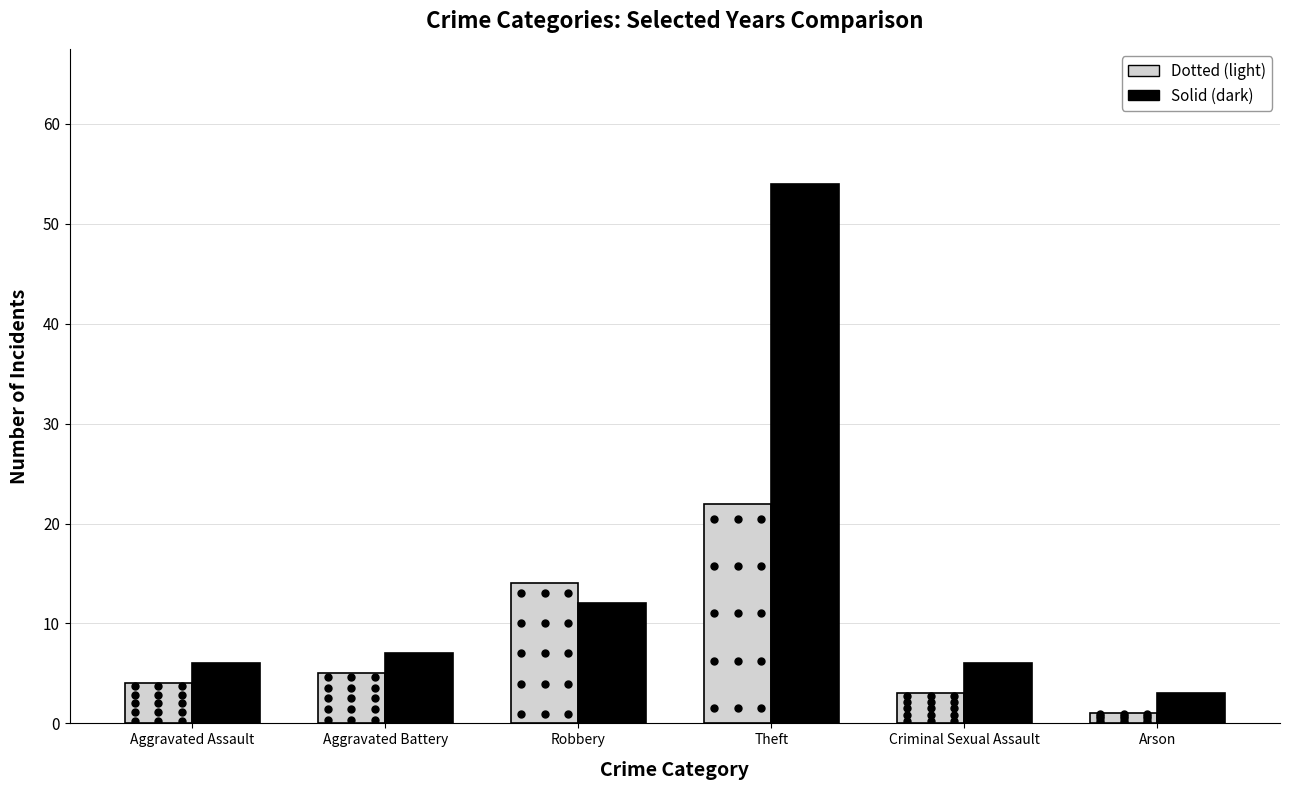

Which series has the largest range (max minus min)?

Solid (dark)